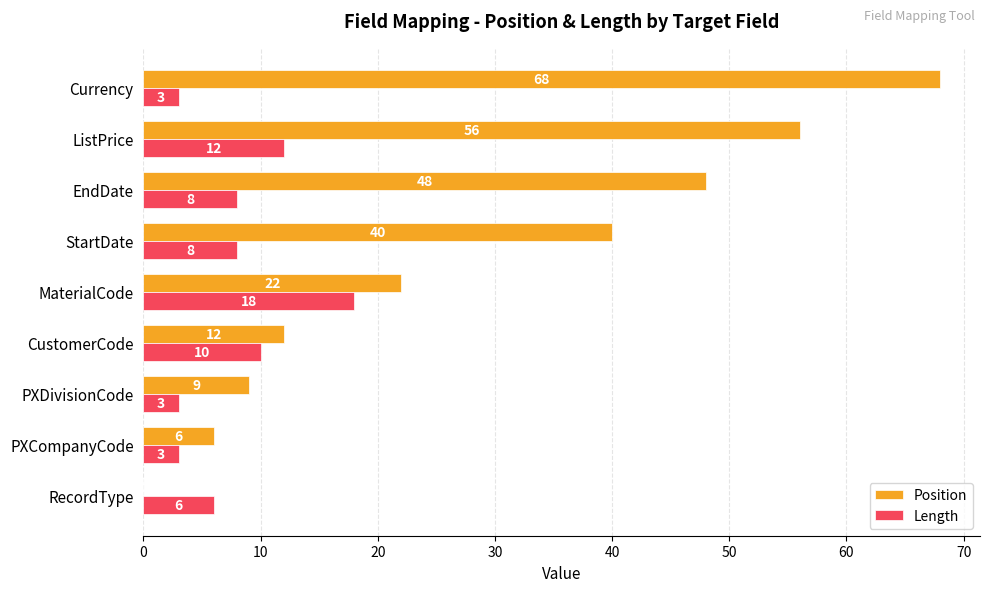

The Length series shows 3 at Currency. True or false?

True